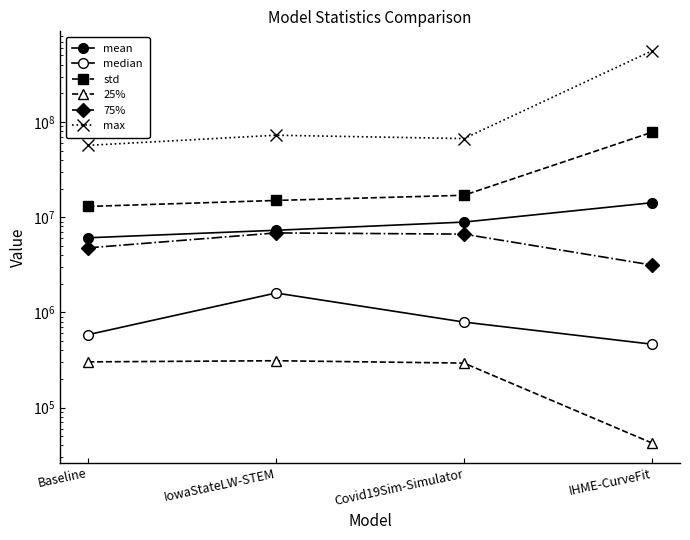

What is the label of the 2nd point from the right?

Covid19Sim-Simulator